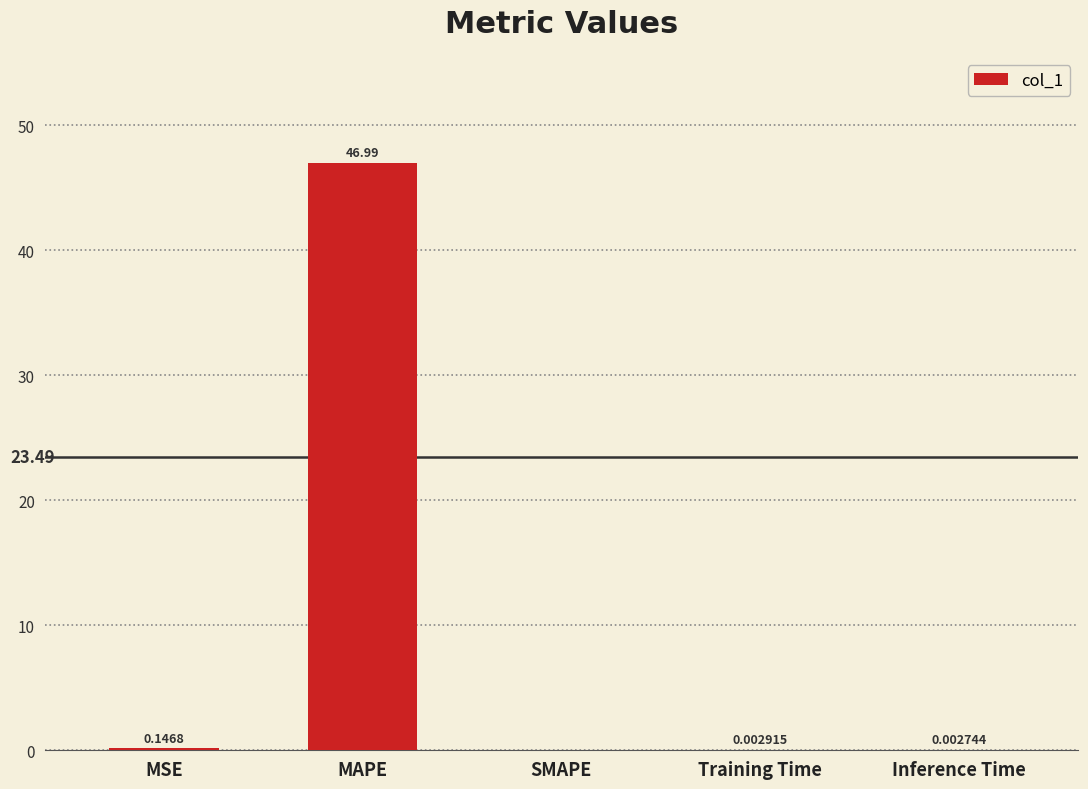

What is the sum of the values at MSE and MAPE?

47.1